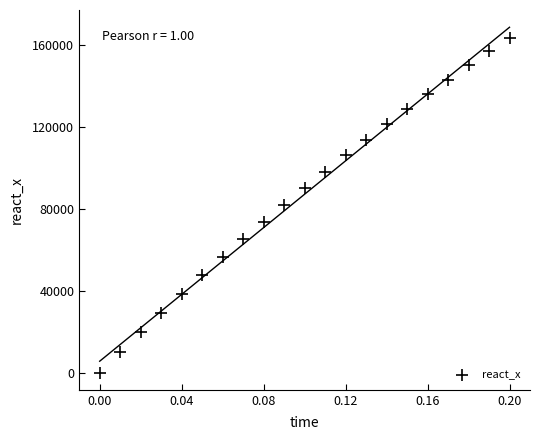

What is the range of Y values (max minus min)?

163412.8